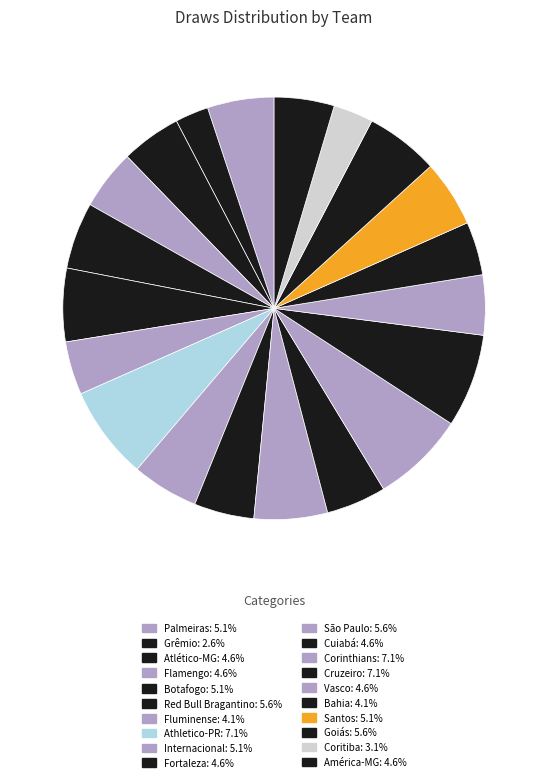

Count the number of slices in the pie.

20